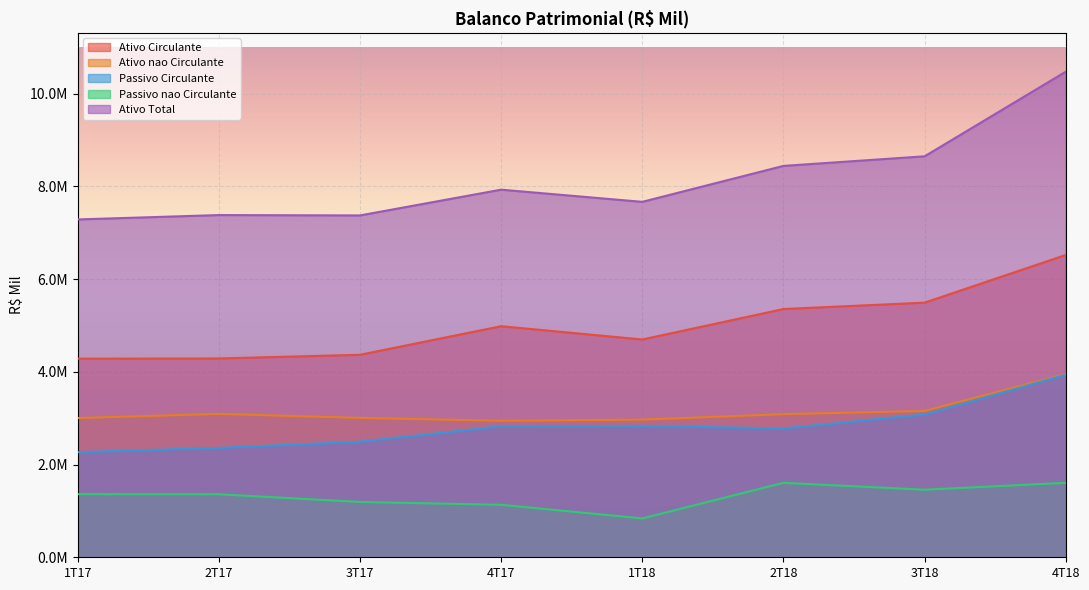

Between 2T17 and 4T18, which series saw the biggest shift?

Ativo Total